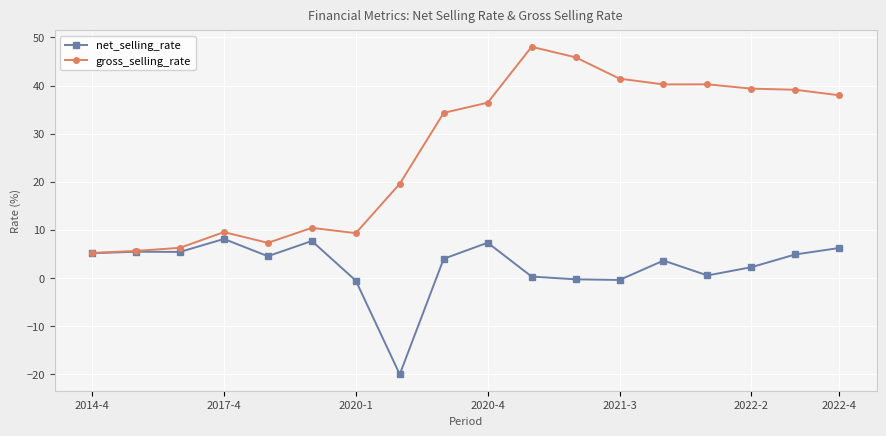

Is this an area chart (filled region under the line)?

No